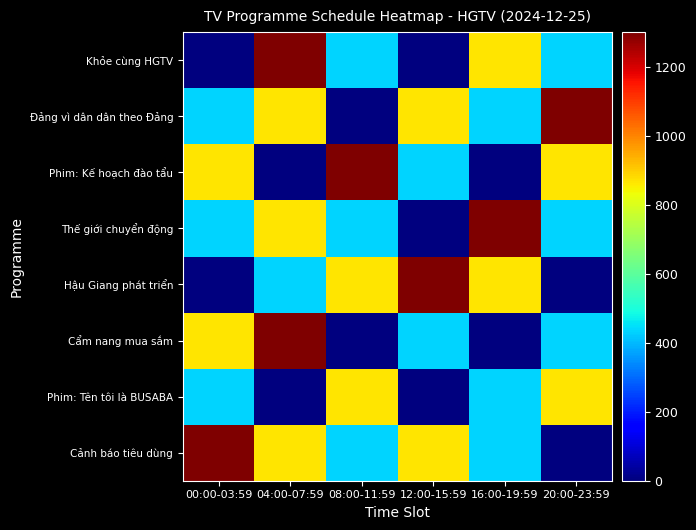

Which category has the highest value across all series?

00:00-03:59